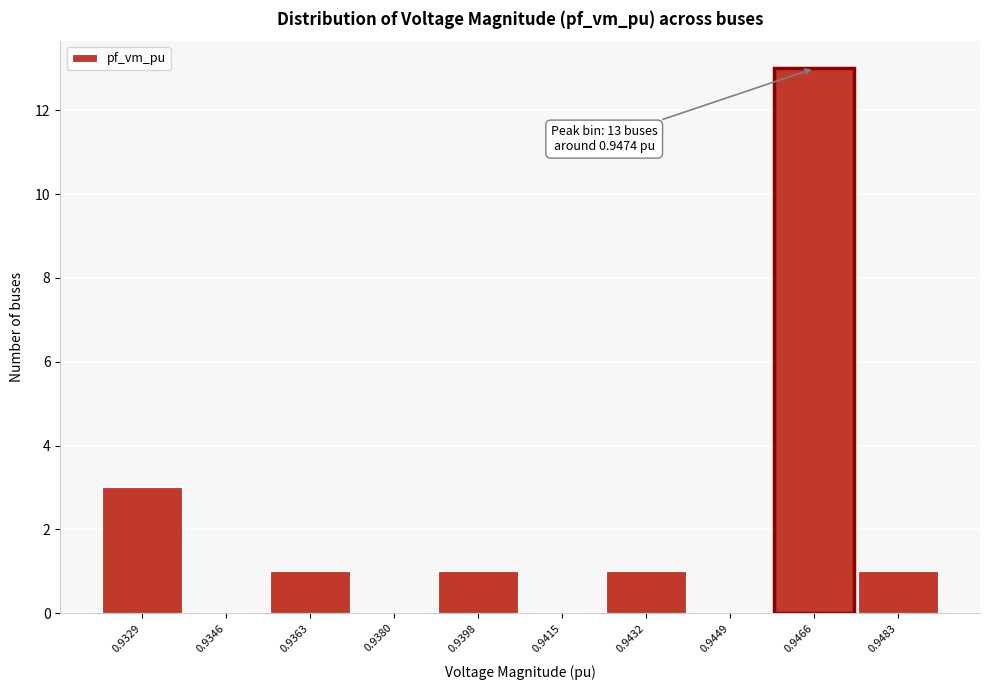

Reading right to left, what are all the values shown in this chart?

0.9483=1	0.9466=13	0.9449=0	0.9432=1	0.9415=0	0.9398=1	0.9380=0	0.9363=1	0.9346=0	0.9329=3